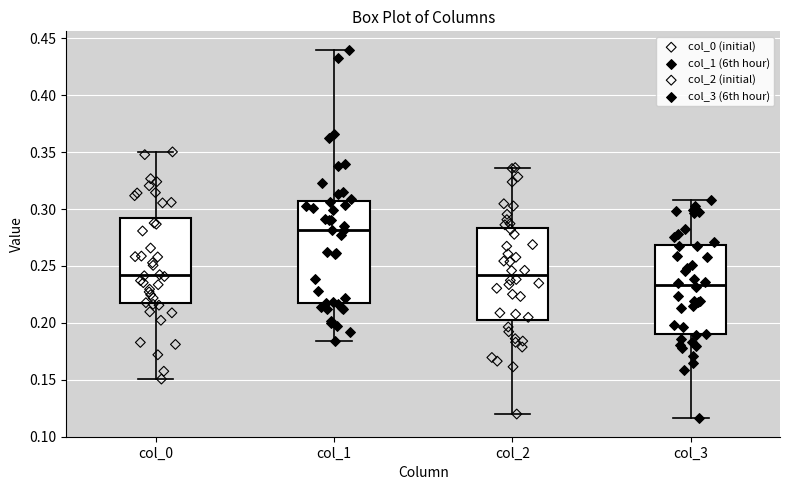

Reading left to right, transcribe this box plot: for each box, give where its median line is, the range the box spans, and where its two whiskers end, as read against the y-axis. The values are not printed on the chart, so give them approximately, as read against the axis.

col_0: median 0.240, box 0.215 to 0.290, whiskers 0.150 to 0.350
col_1: median 0.280, box 0.215 to 0.305, whiskers 0.185 to 0.440
col_2: median 0.240, box 0.205 to 0.285, whiskers 0.120 to 0.335
col_3: median 0.235, box 0.190 to 0.270, whiskers 0.115 to 0.310